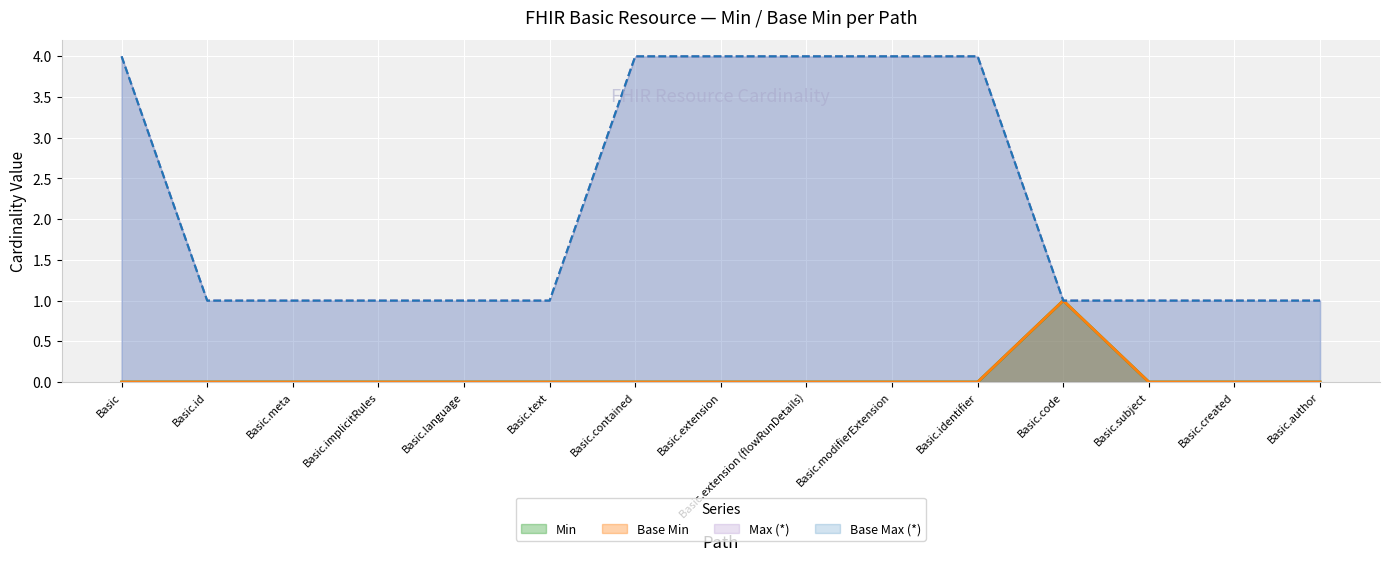

How many categories are shown in the chart?

15